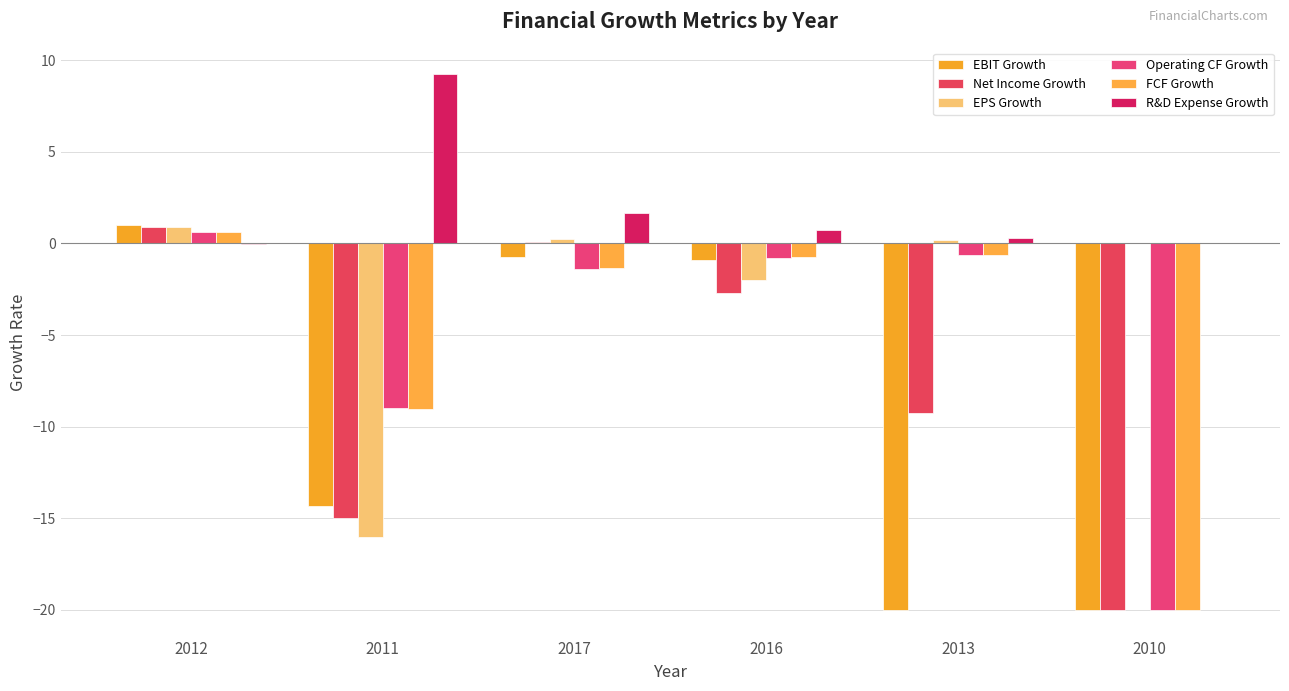

Which category has the lowest value across all series?

2013